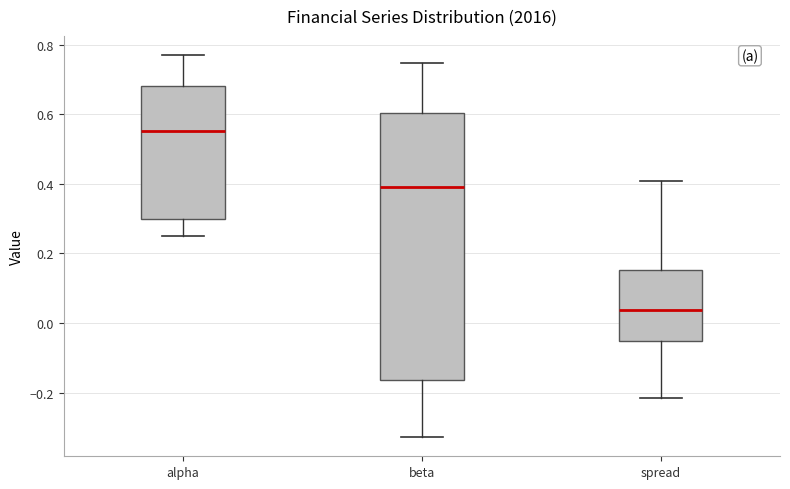

Which box's median line is the highest?

alpha